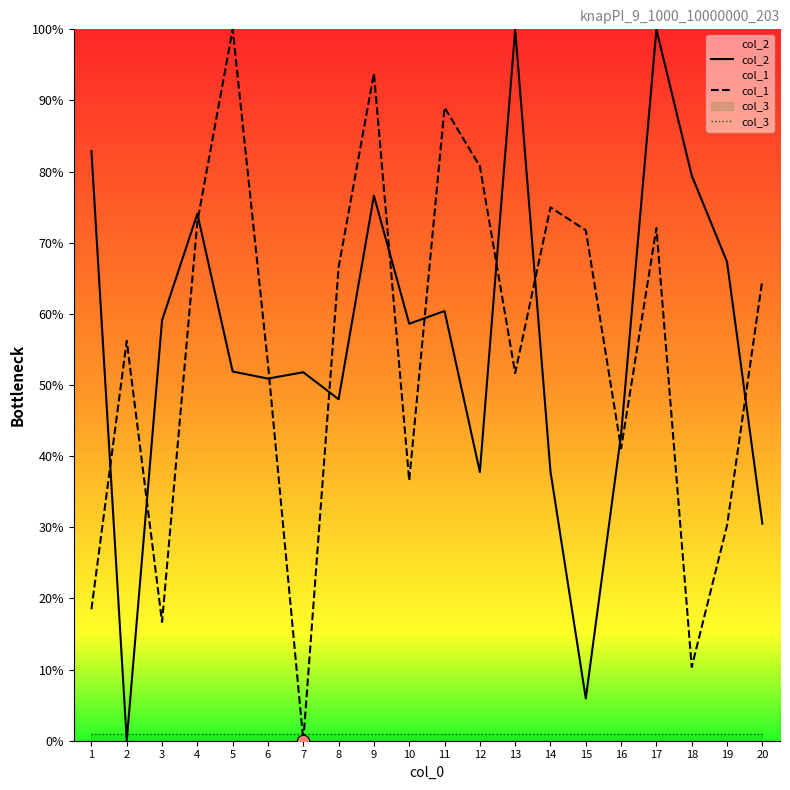

What are all the series names shown in the legend?

col_2, col_1, col_3